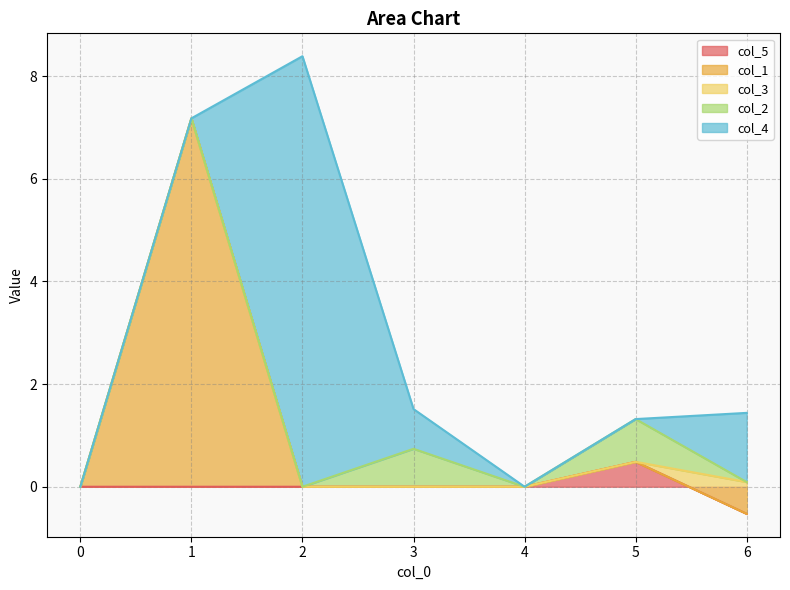

Which series has the largest range (max minus min)?

col_4